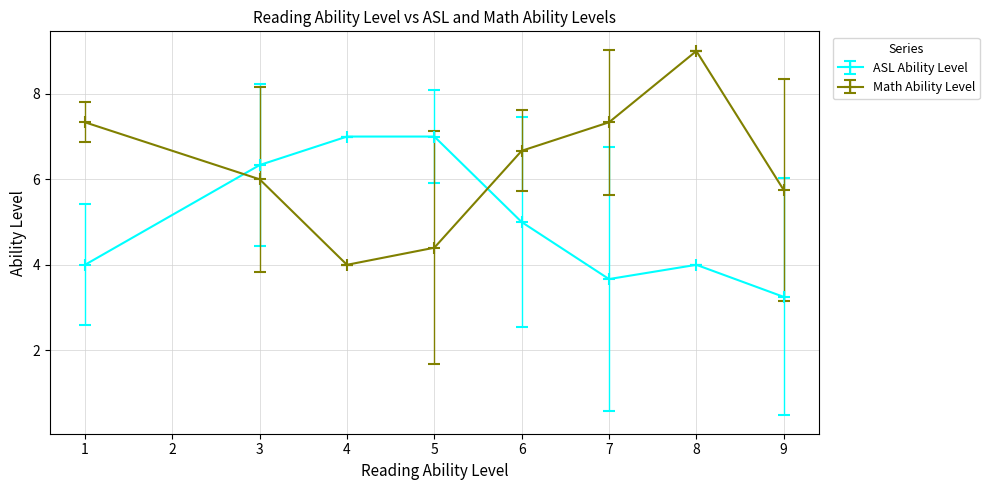

Rank the series at 4 from lowest to highest value.

Math Ability Level, ASL Ability Level